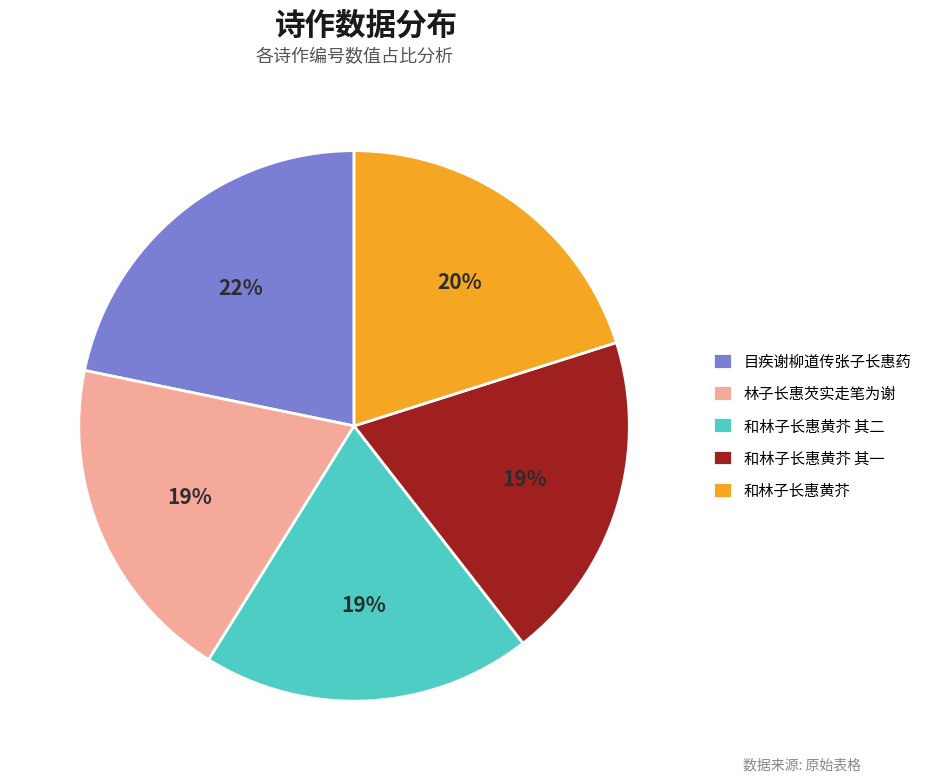

To the nearest percent, what is the combined percentage of 目疾谢柳道传张子长惠药 and 和林子长惠黄芥 其二?

41%